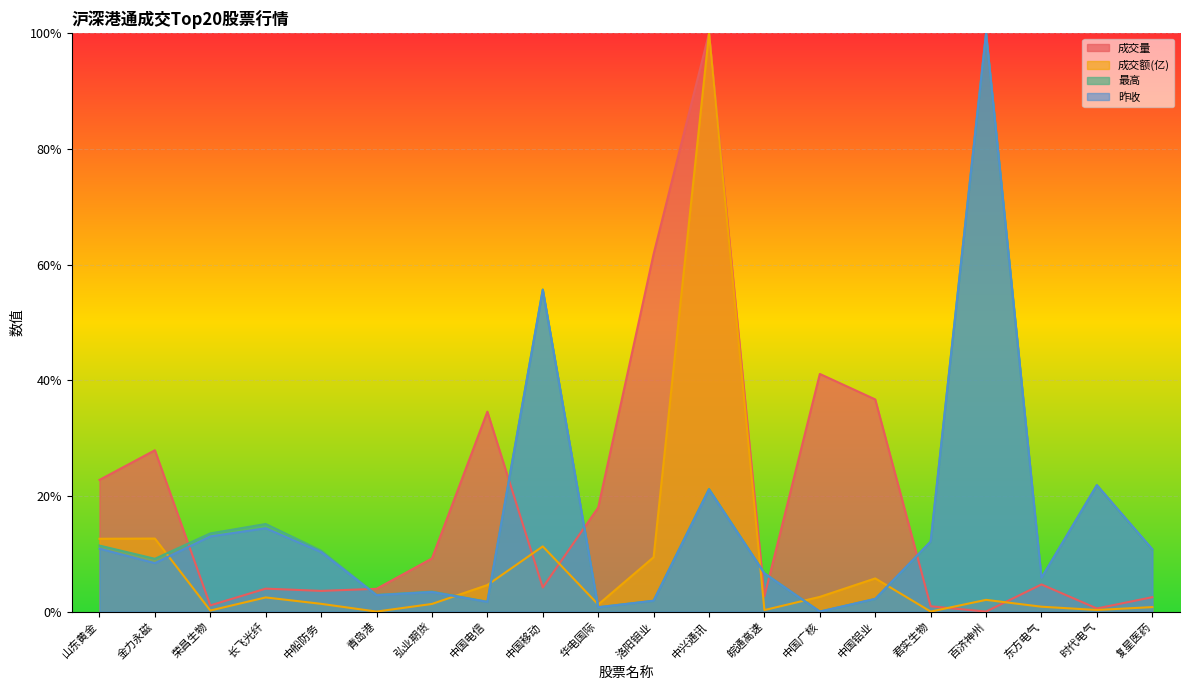

Which series ends up on top after the final intersection of 最高 and 成交额(亿)?

最高